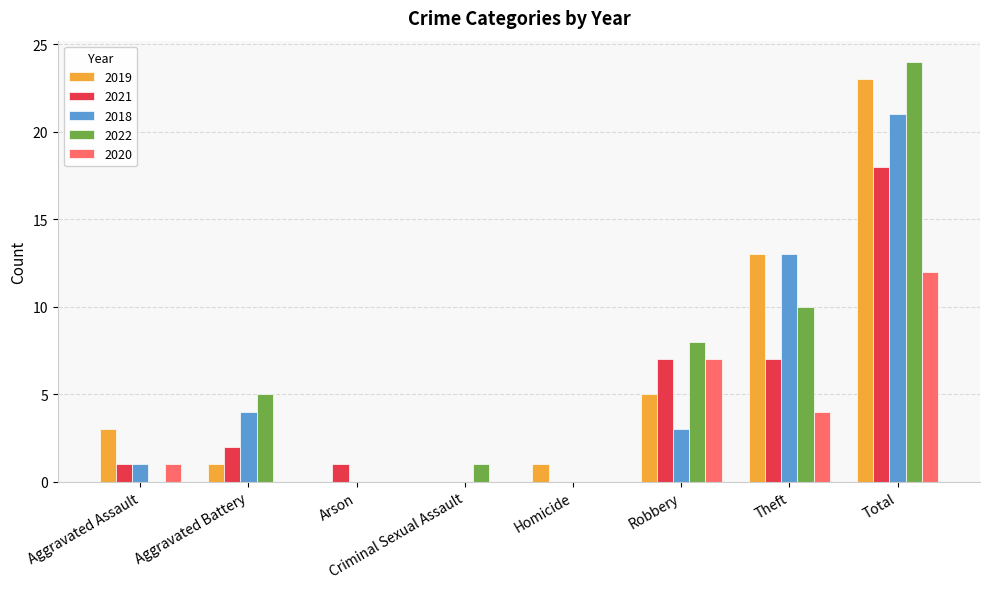

Which series changed the most between Aggravated Battery and Total?

2019